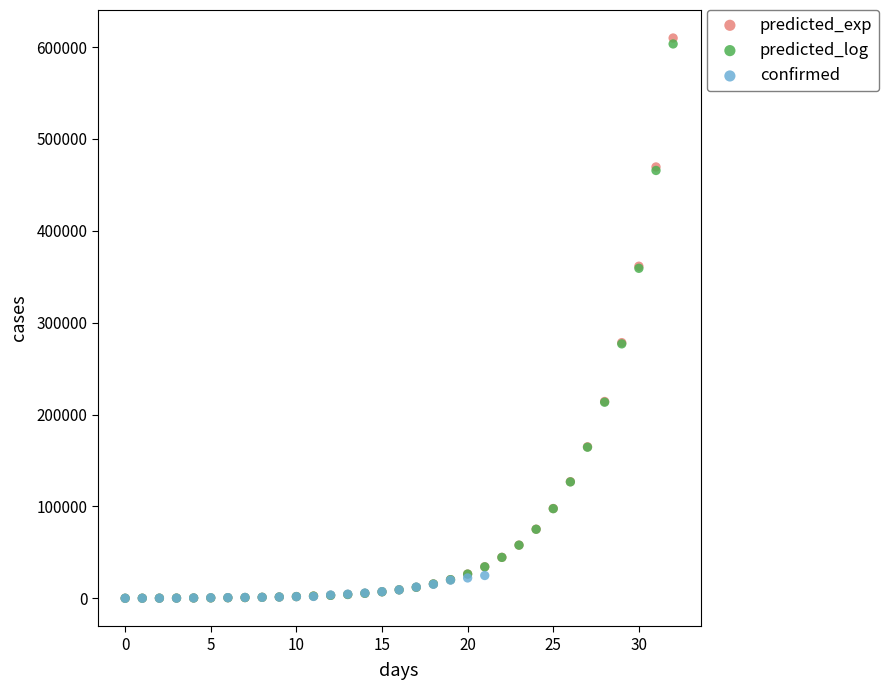

Which series has the widest spread of Y values?

predicted_exp